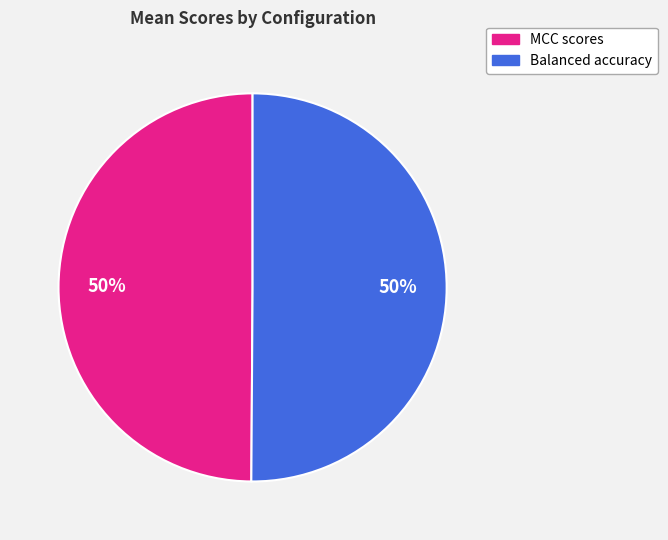

To the nearest percent, what is the average slice percentage?

50%